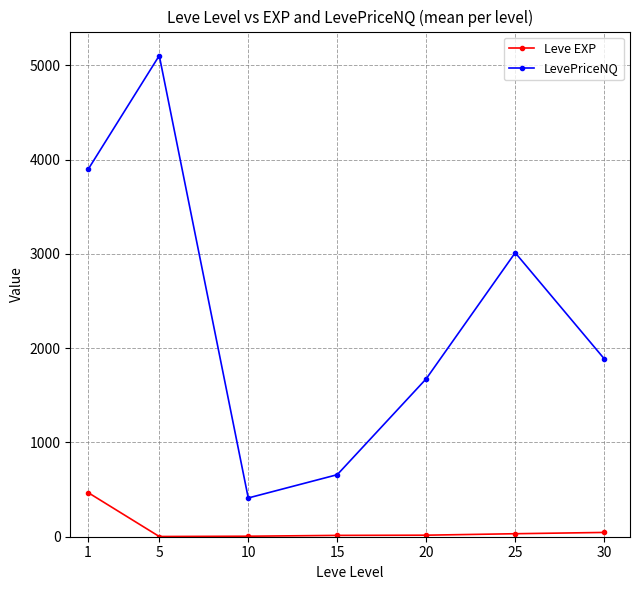

Where is the first local maximum for LevePriceNQ?

5